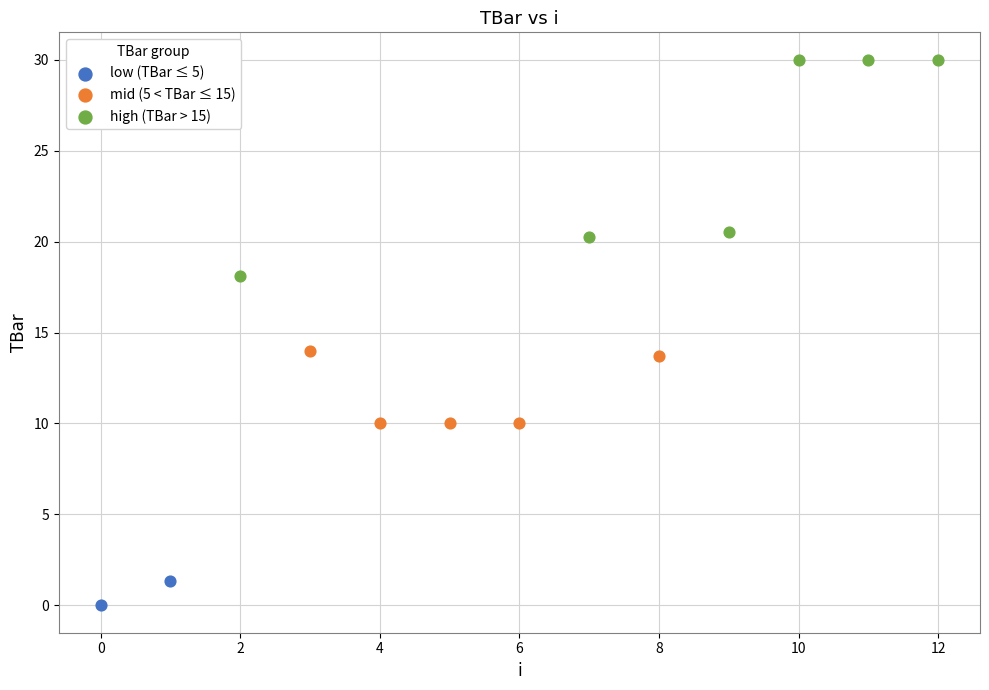

Which series contains the lowest Y value?

low (TBar ≤ 5)